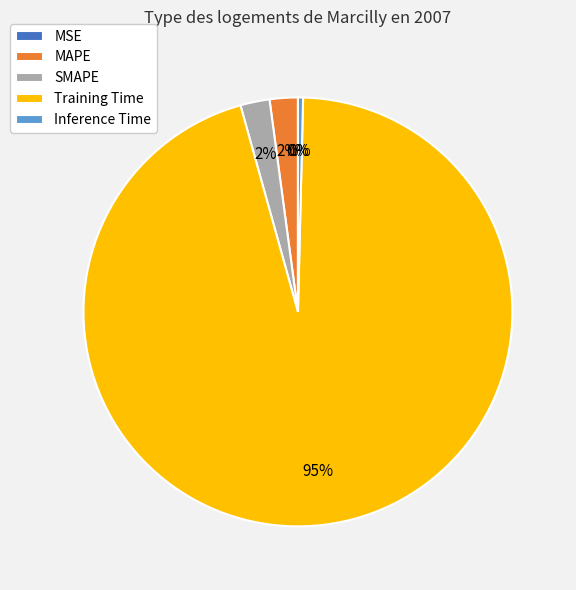

True or false: MAPE accounts for 10% of the total.

False